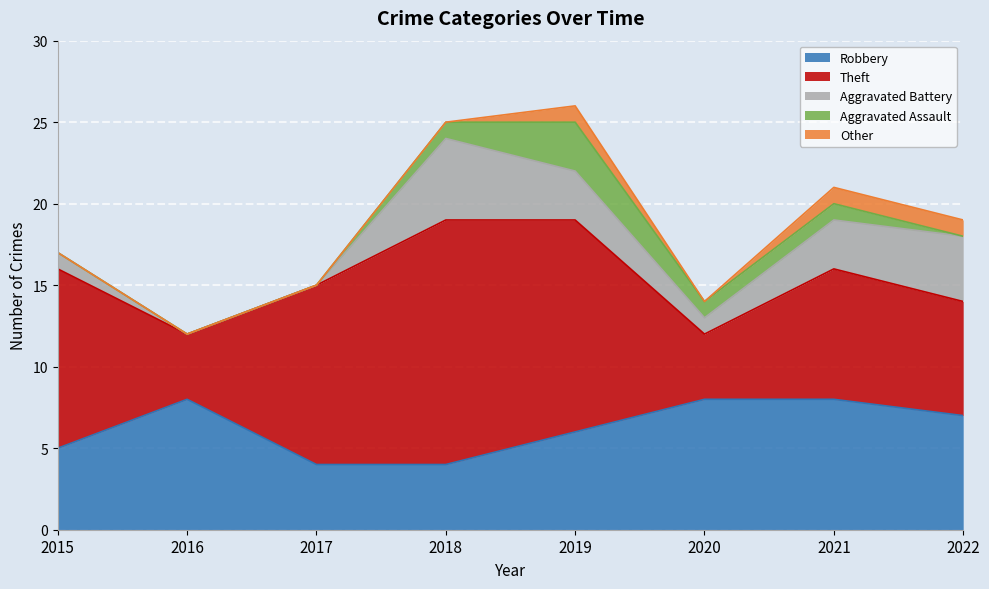

What are all the series names shown in the legend?

Robbery, Theft, Aggravated Battery, Aggravated Assault, Other